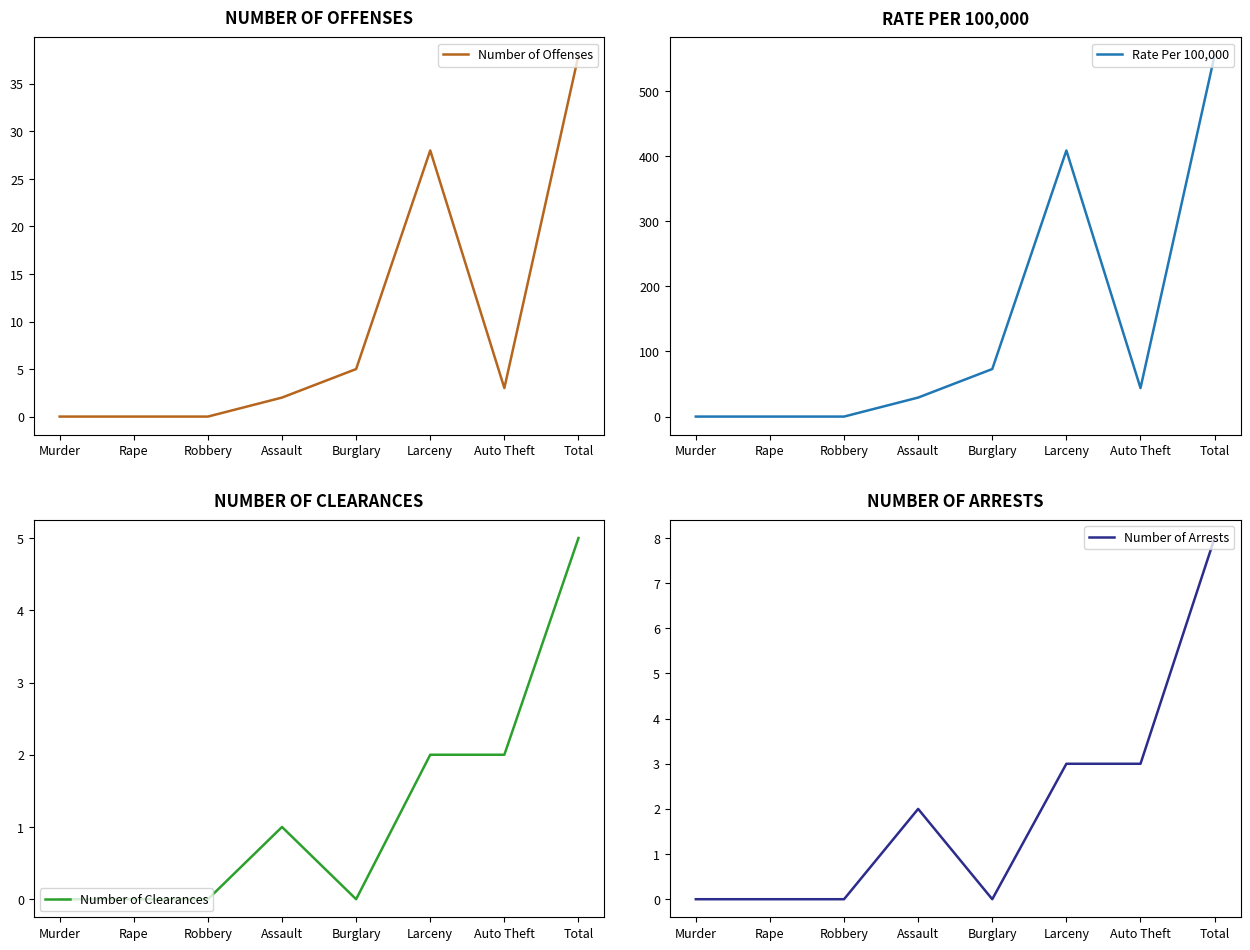

What is the greatest value displayed?

554.6